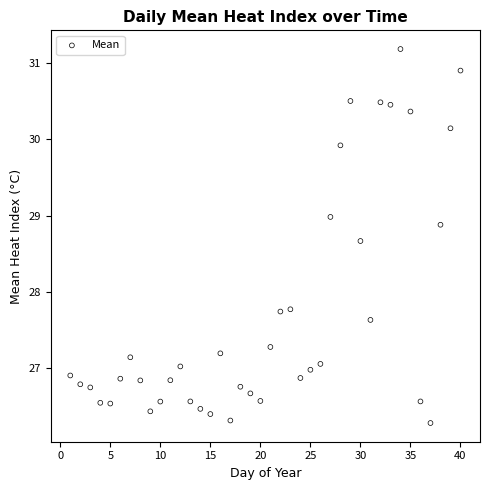

What is the range of Y values (max minus min)?

4.9